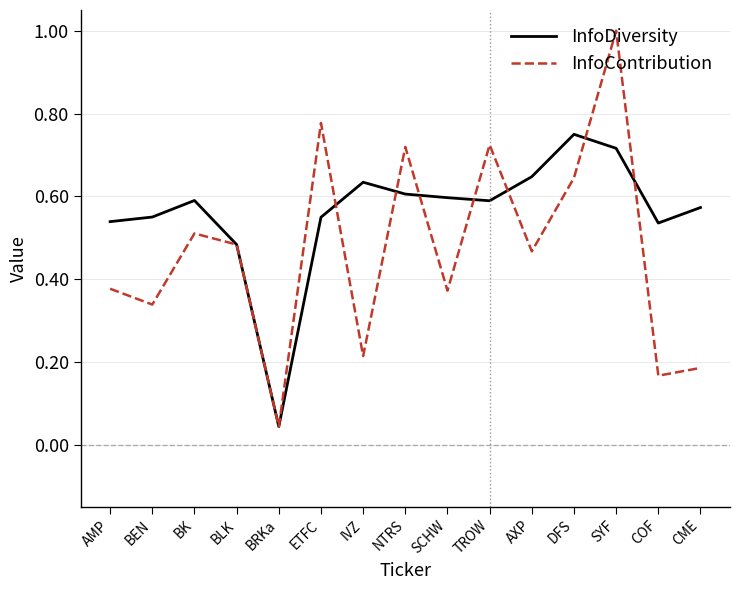

What position from the left is DFS?

12